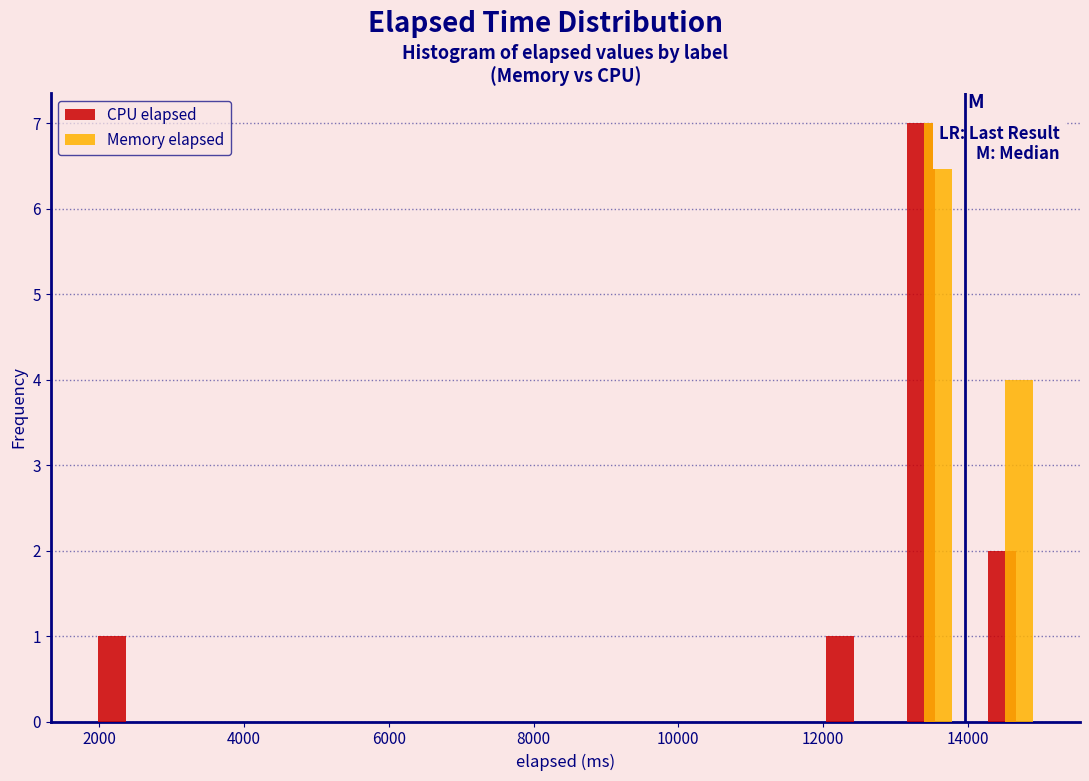

Reading left to right, transcribe this chart: for each range on the x-axis, give the height of each series' bar. Neither the bar edges nor the heights are printed on the chart, so give them approximately, as read against the axes.

1800 to 2800: CPU elapsed=1	Memory elapsed=0
2800 to 4000: CPU elapsed=0	Memory elapsed=0
4000 to 5000: CPU elapsed=0	Memory elapsed=0
5000 to 6200: CPU elapsed=0	Memory elapsed=0
6200 to 7400: CPU elapsed=0	Memory elapsed=0
7400 to 8400: CPU elapsed=0	Memory elapsed=0
8400 to 9600: CPU elapsed=0	Memory elapsed=0
9600 to 10600: CPU elapsed=0	Memory elapsed=0
10600 to 11800: CPU elapsed=0	Memory elapsed=0
11800 to 13000: CPU elapsed=1	Memory elapsed=0
13000 to 14000: CPU elapsed=7	Memory elapsed=7
14000 to 15200: CPU elapsed=2	Memory elapsed=4